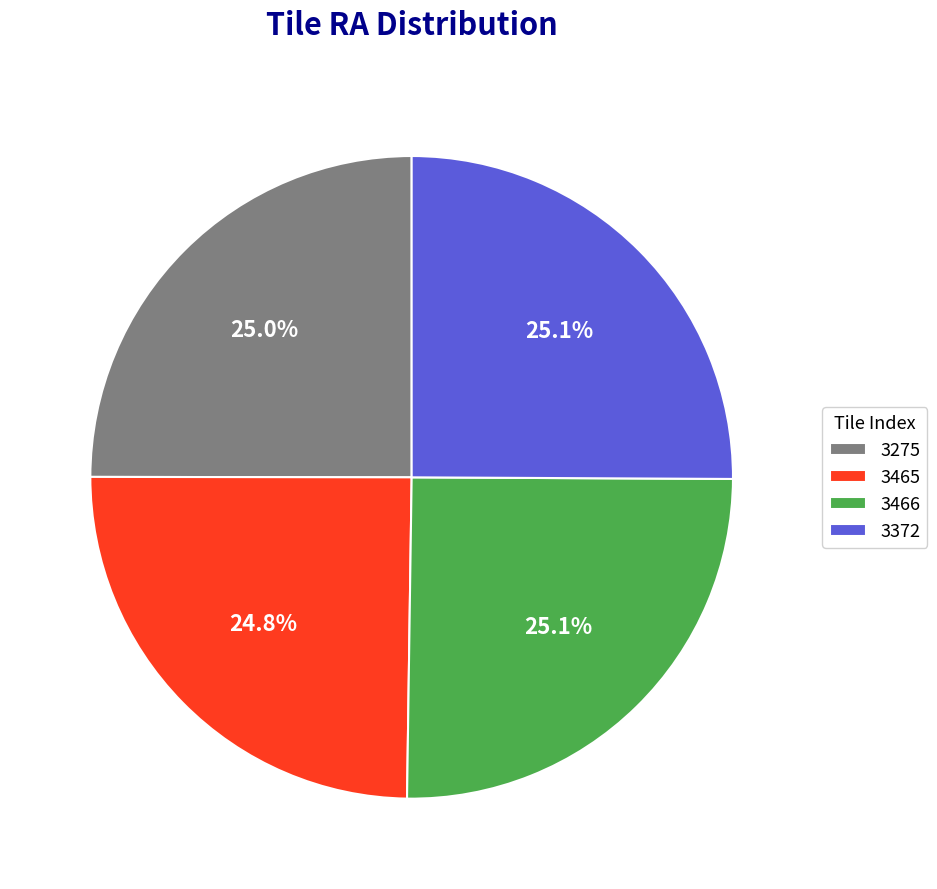

The 3372 slice represents 14% of the pie. True or false?

False